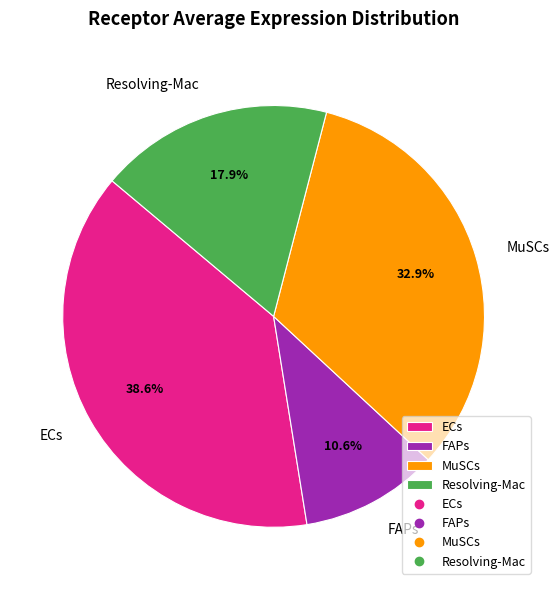

How many slices are in this pie chart?

4